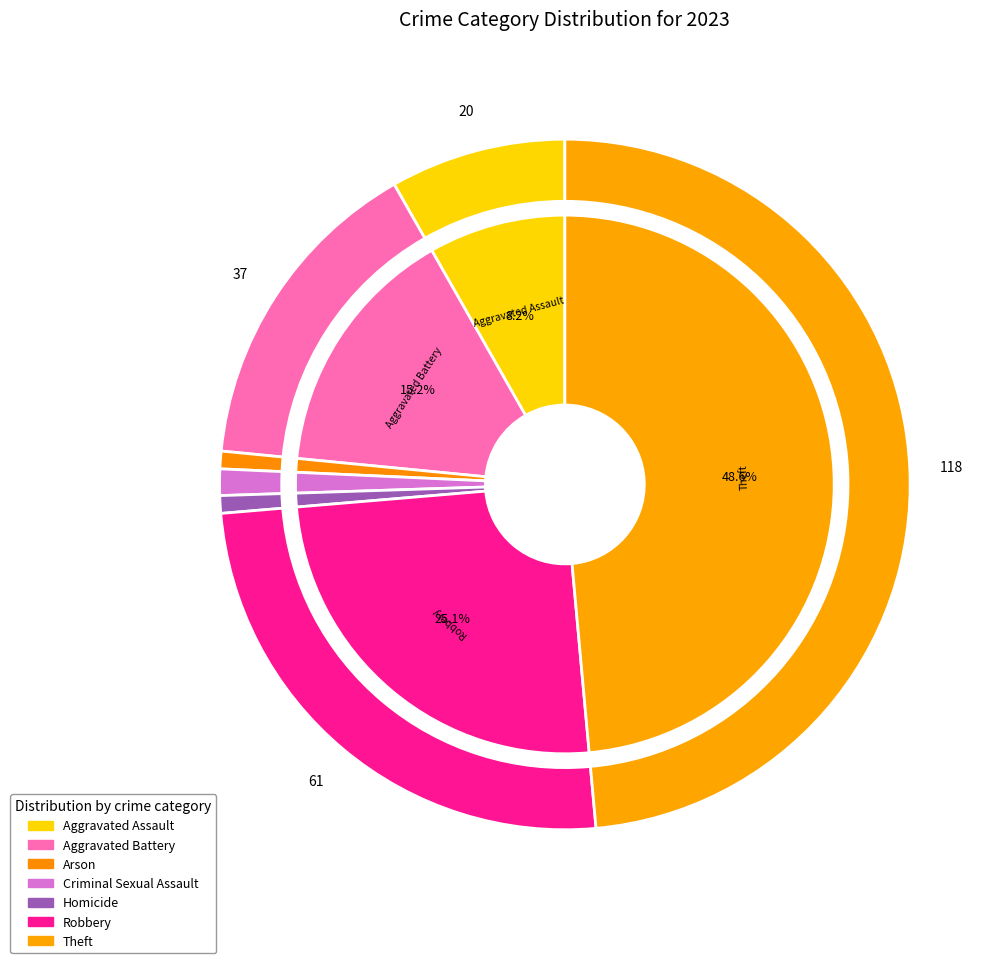

Does Robbery account for over 50% of the chart?

No